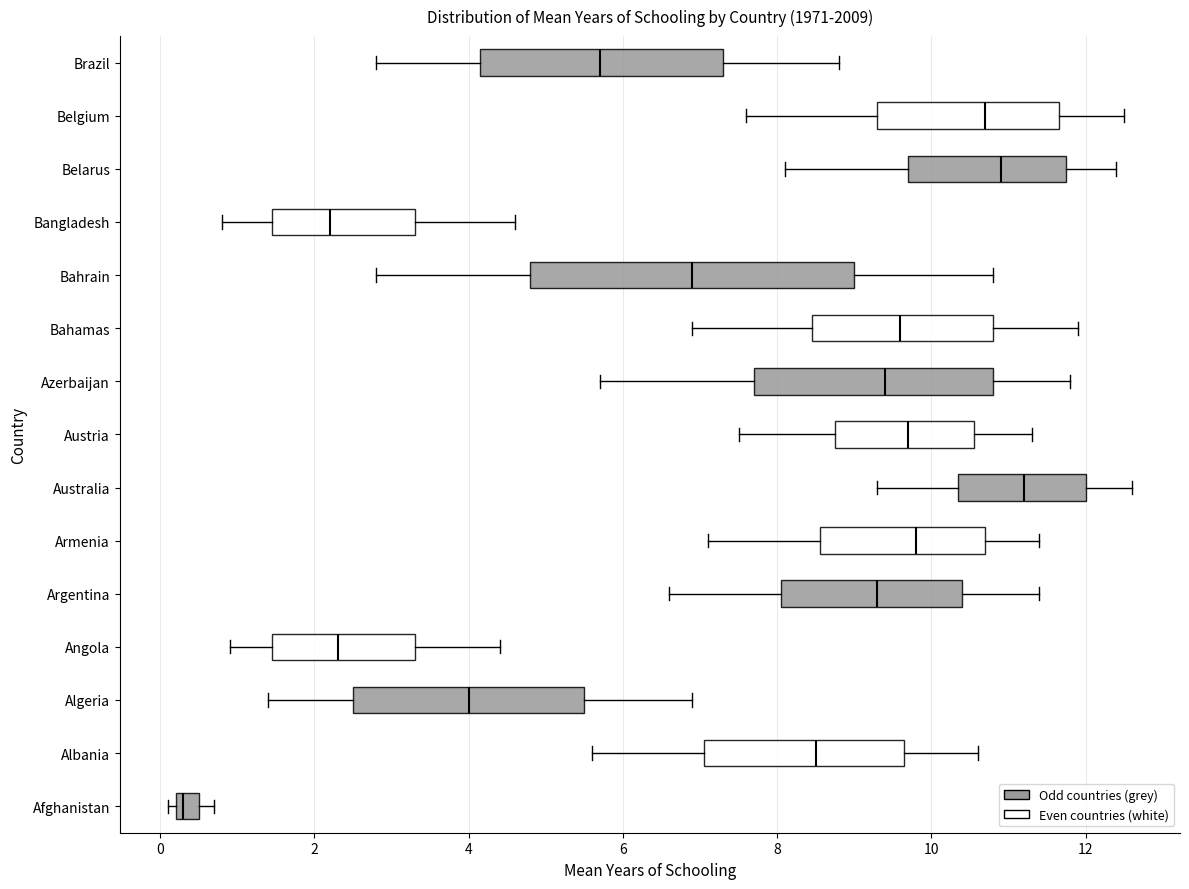

Which box is the widest, from its left edge to its right edge?

Bahrain